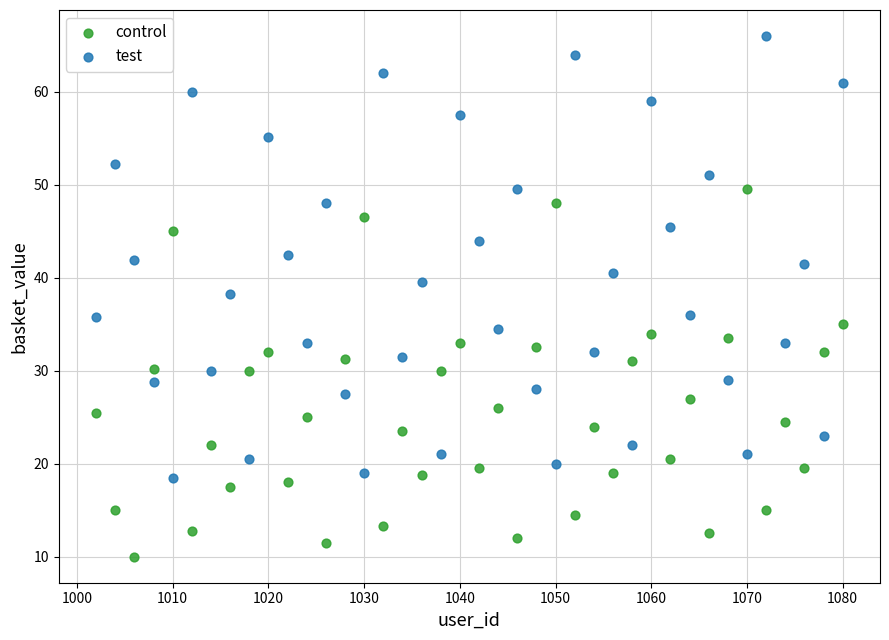

Across all data points, what is the range of X values (max minus min)?

78.0